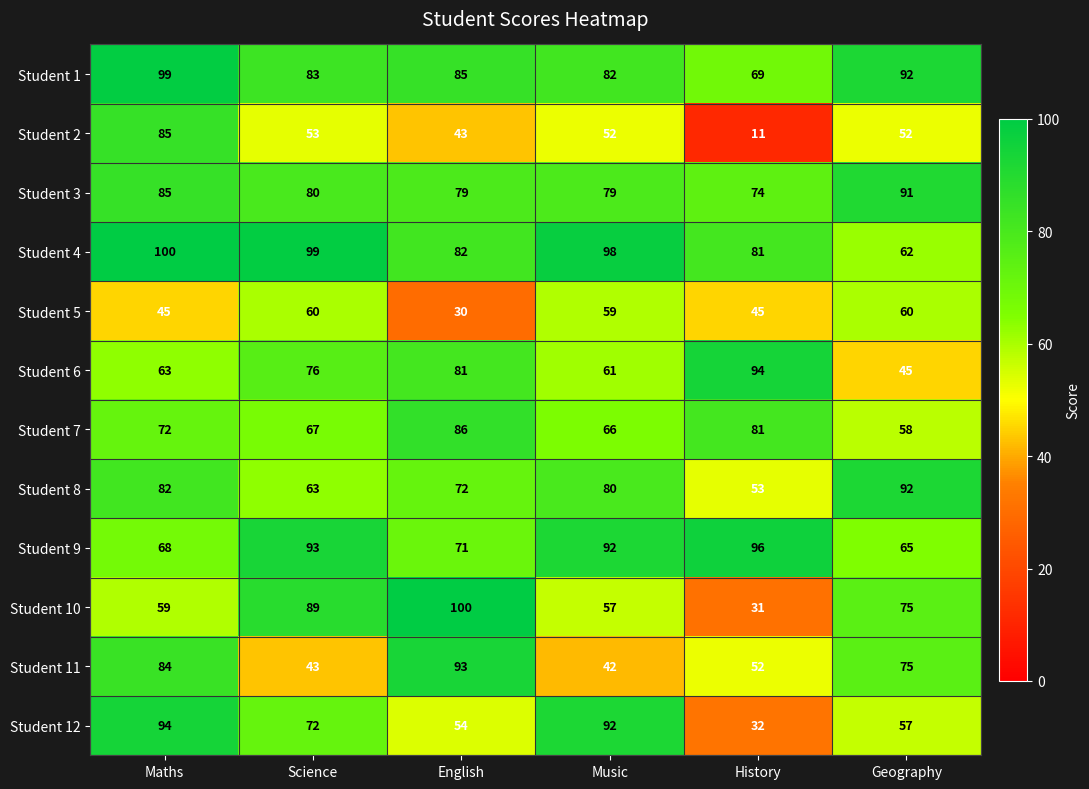

What is the minimum value shown in the chart?

11